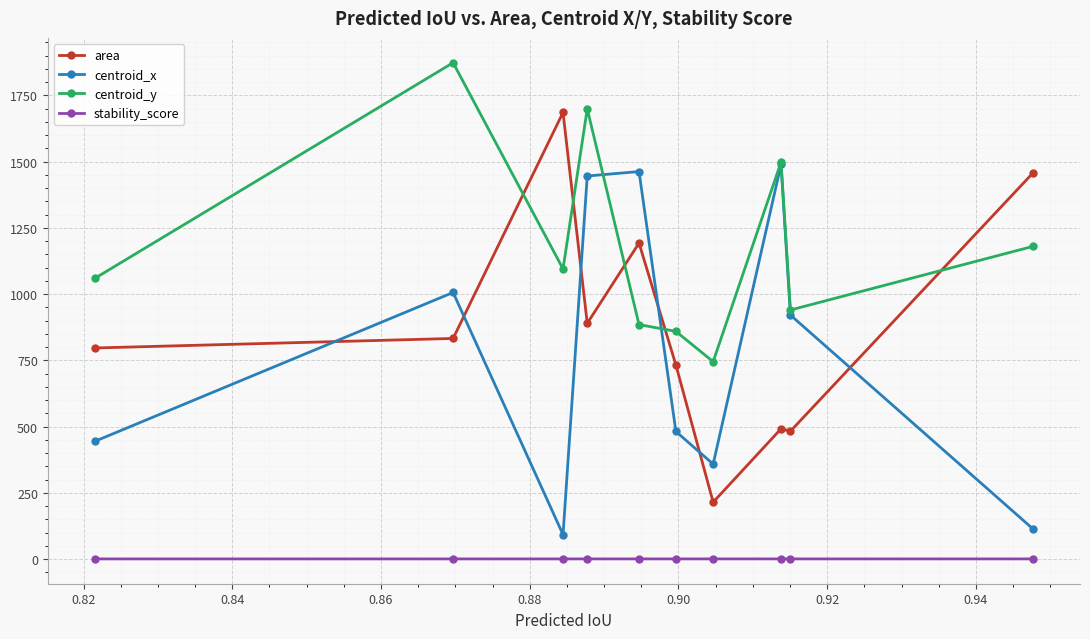

What is the value of the centroid_y point at the 10th from the left?

1180.6